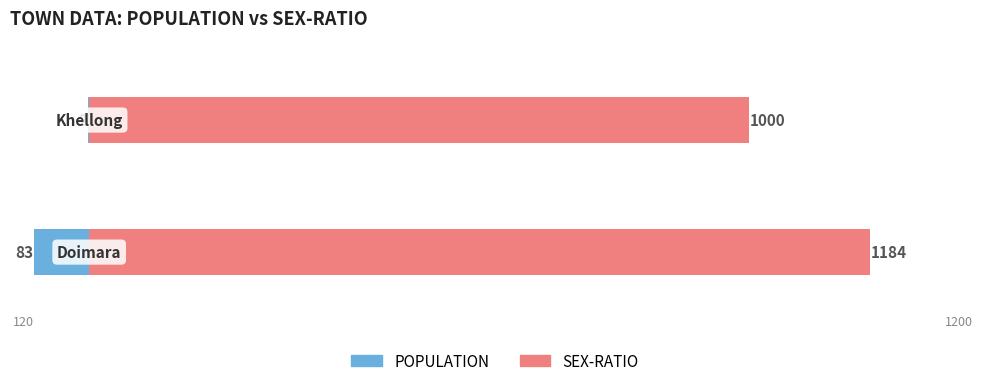

List the series in order of their overall mean, highest first.

SEX-RATIO, POPULATION